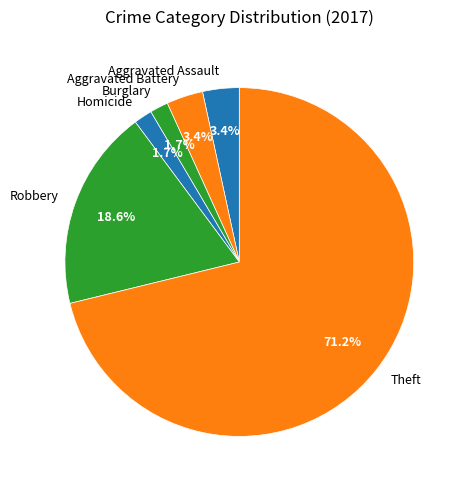

Which category has the biggest portion of the pie?

Theft